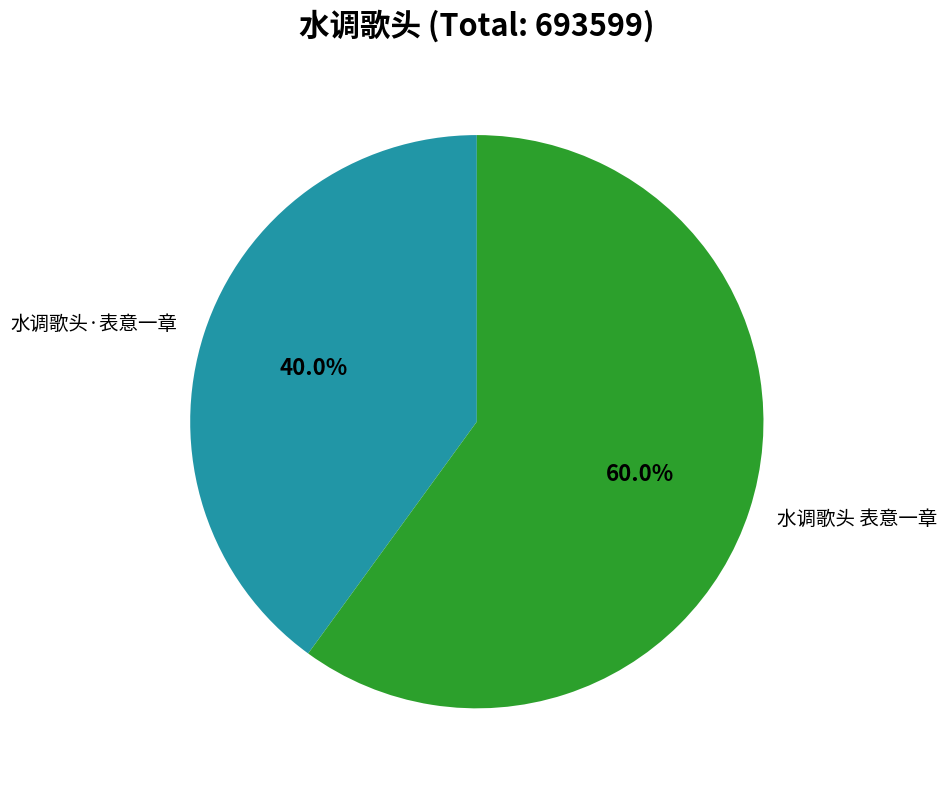

Is there any slice that represents more than half of the pie?

Yes